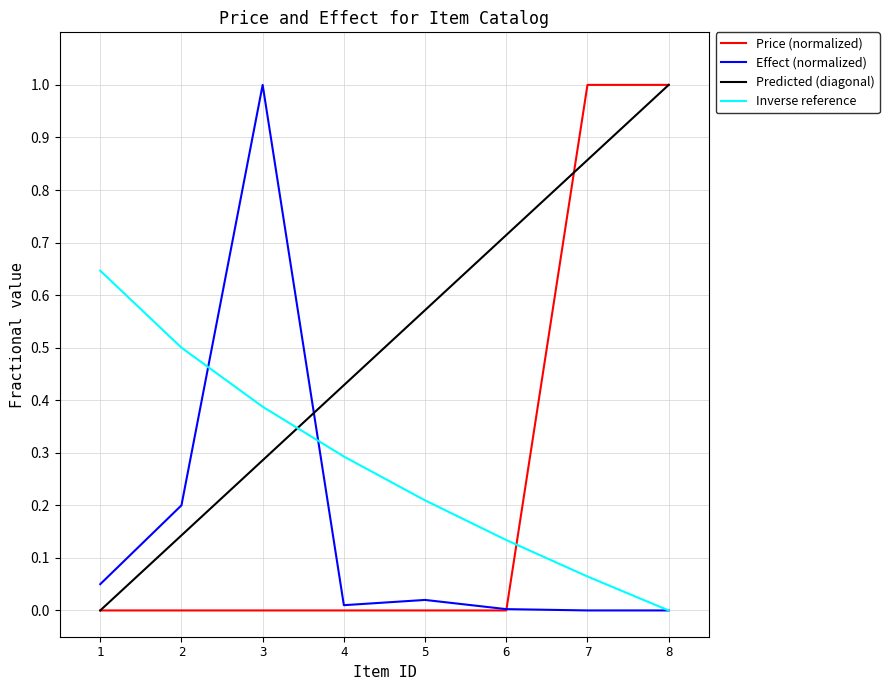

Which series changed the most between 4 and 6?

effect